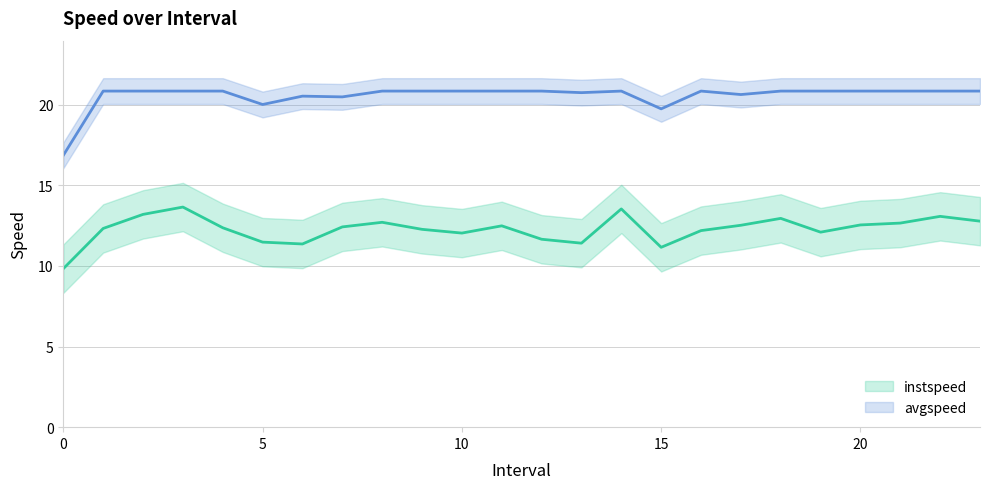

What is the smallest value displayed?

9.8